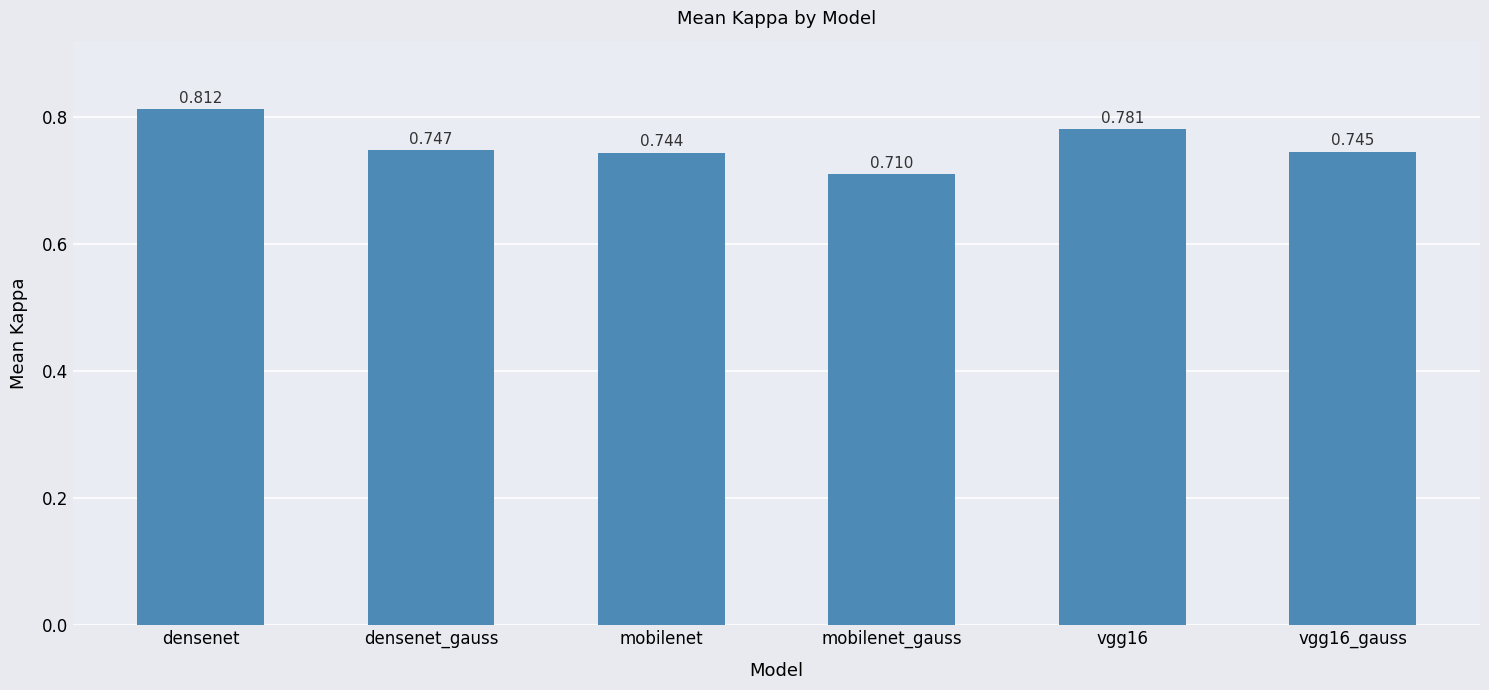

List the labels in order of value, largest first.

densenet, vgg16, densenet_gauss, vgg16_gauss, mobilenet, mobilenet_gauss